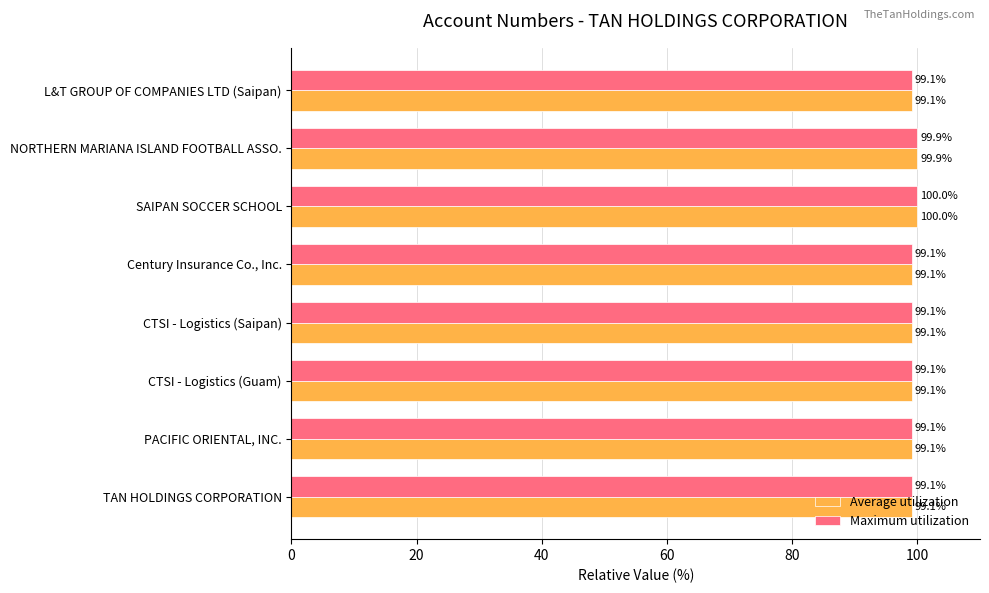

What is the sum of all Average utilization values?

794.4